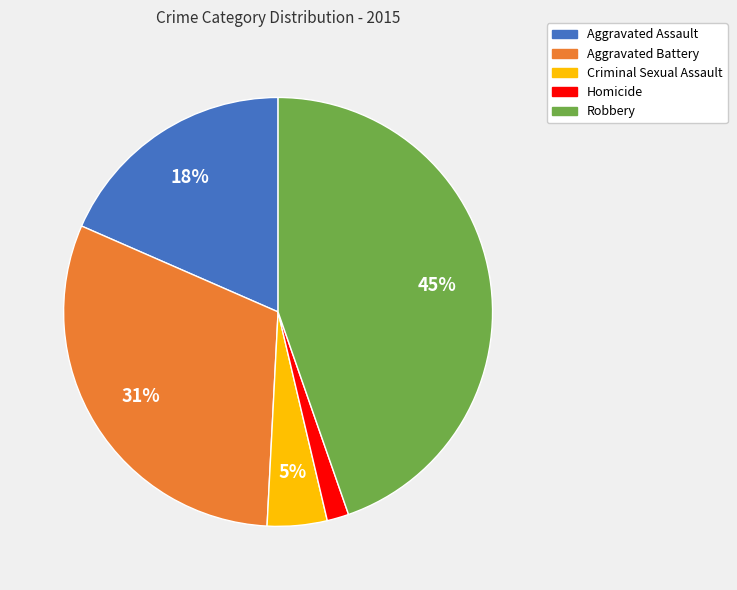

To the nearest percent, what percentage of the pie is Homicide?

2%